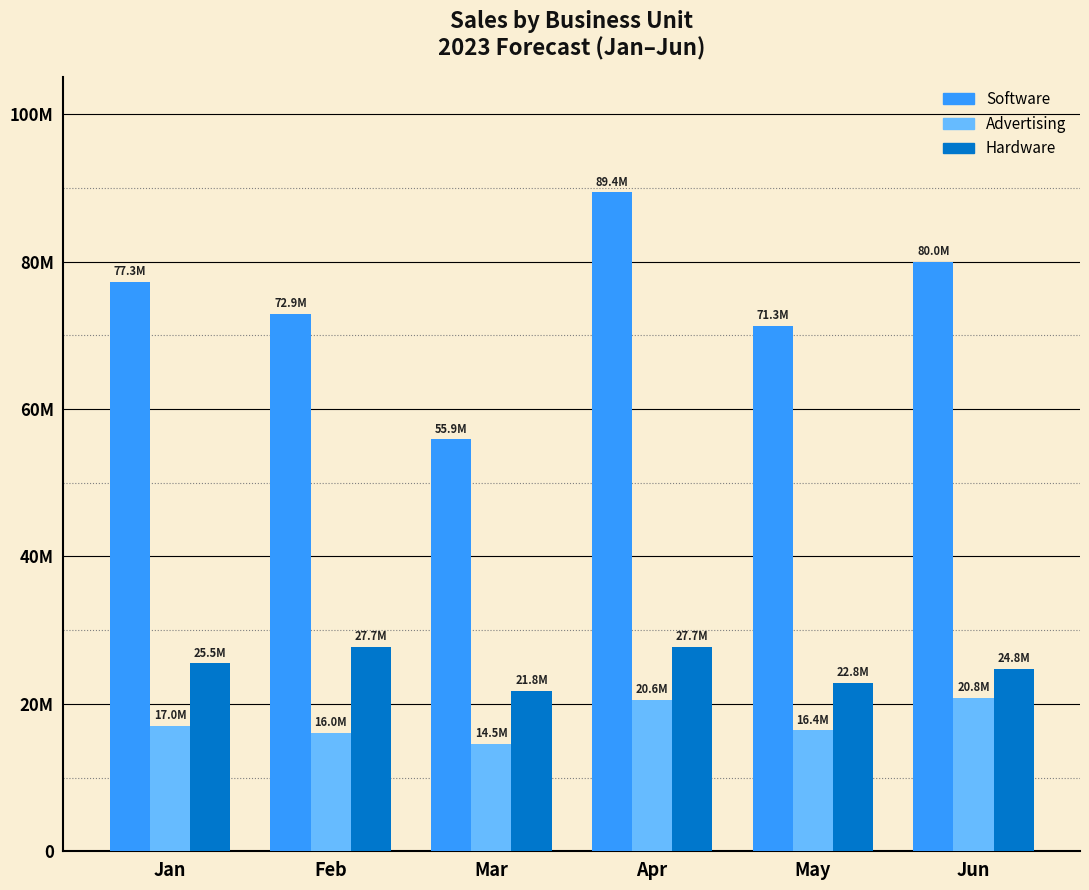

Is the value of Advertising at Jan greater than the value of Software at May?

No